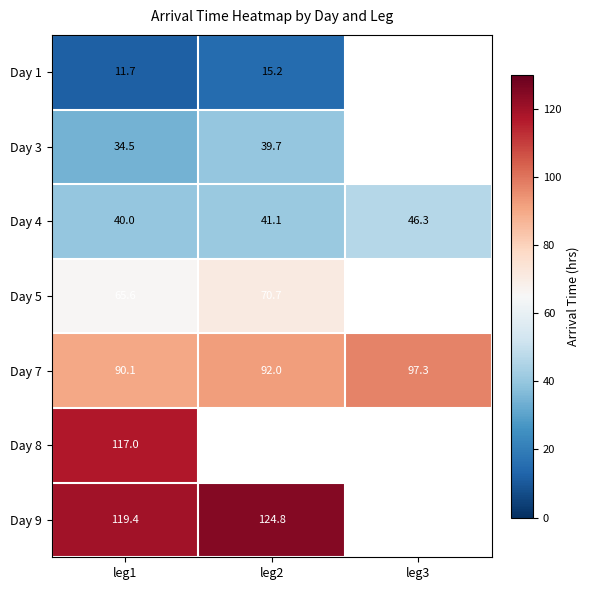

Which category has the highest value in the Day 4 series?

leg3